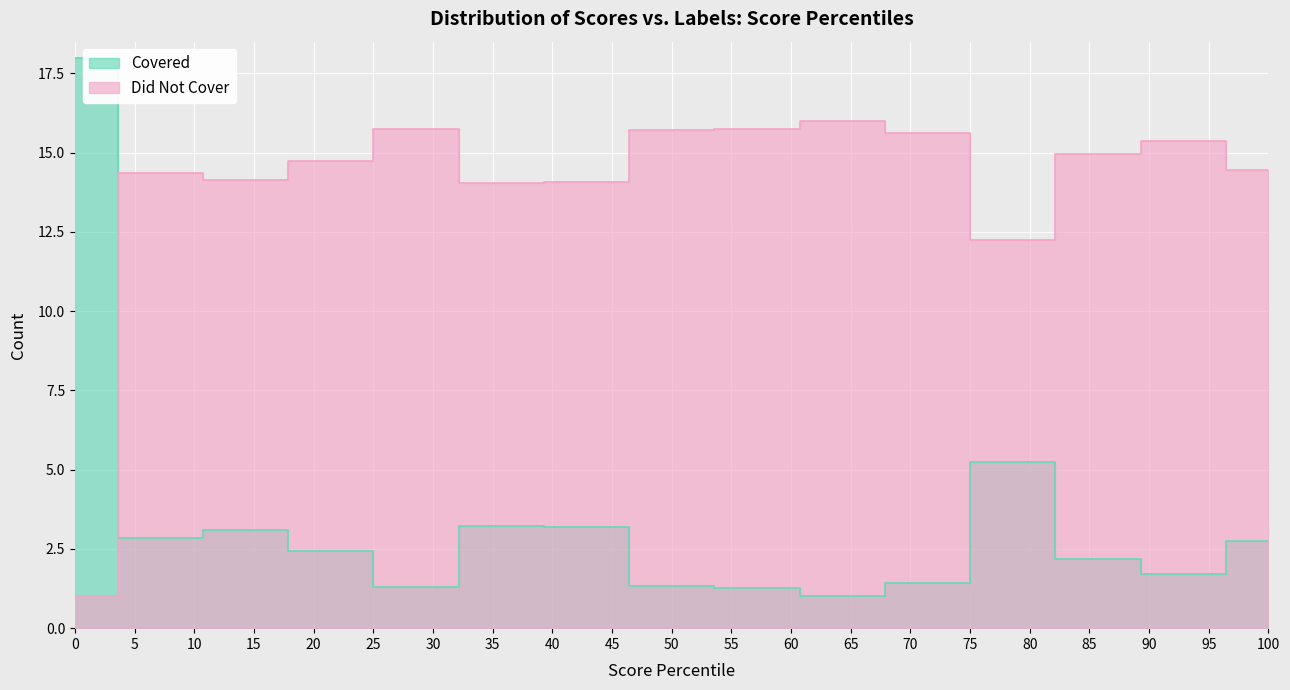

How many interior local peaks (higher than both neighbors) does the data have?

3